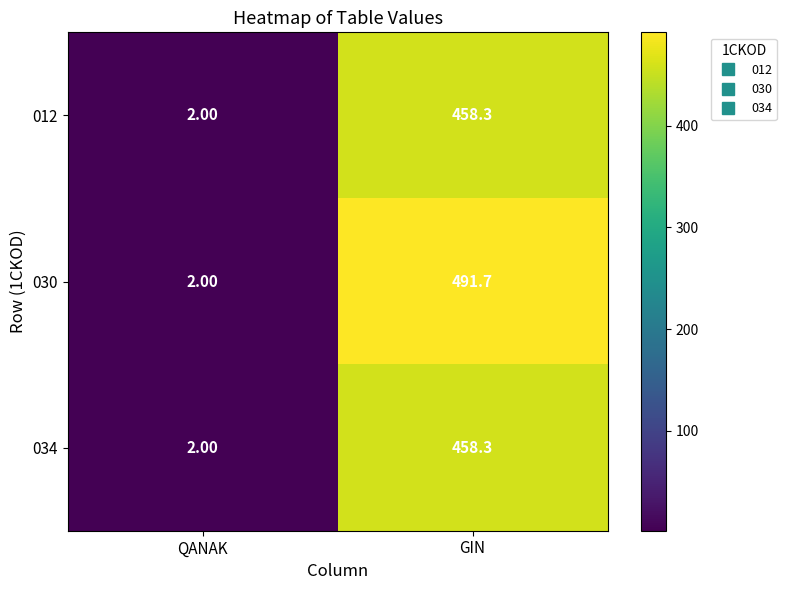

At which category is the sum across all series the highest?

GIN